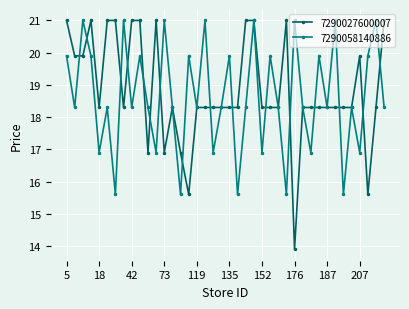

At how many categories does at least one series exceed 17?

39